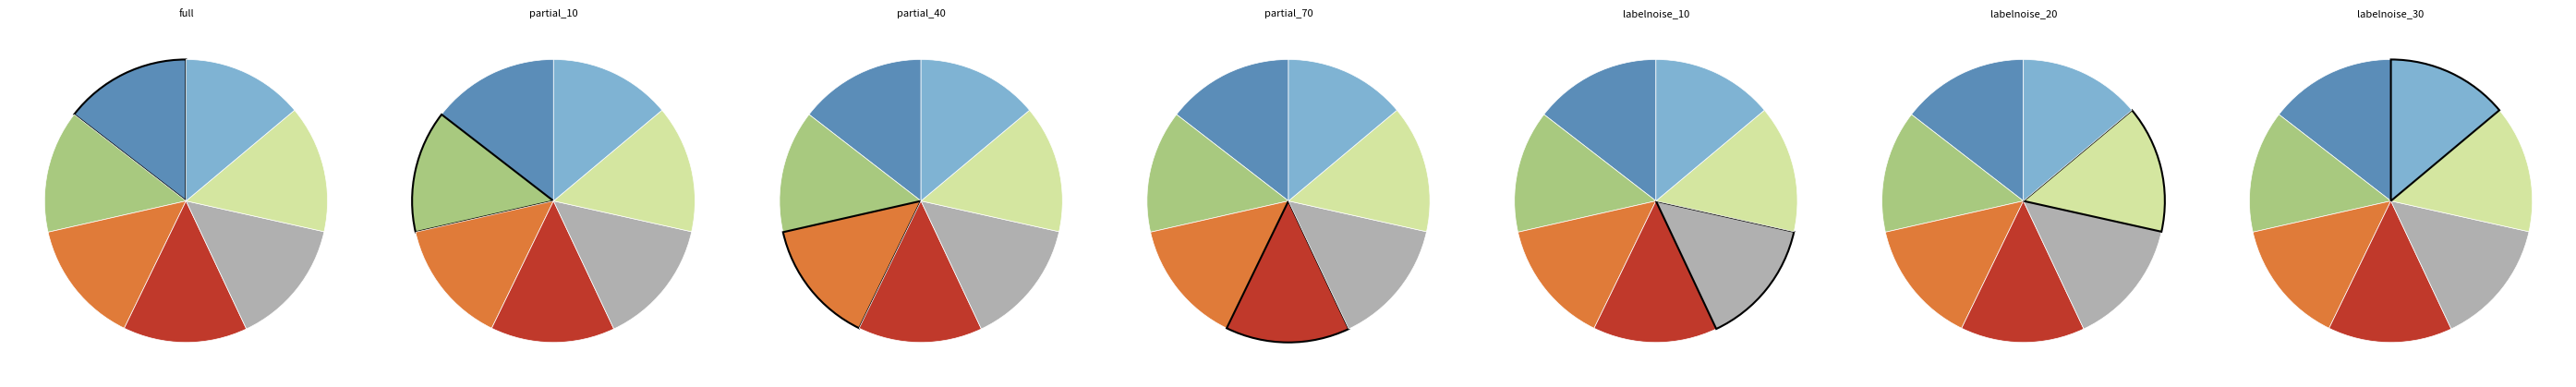

What percentage is the partial_10 slice, to the nearest percent?

14%